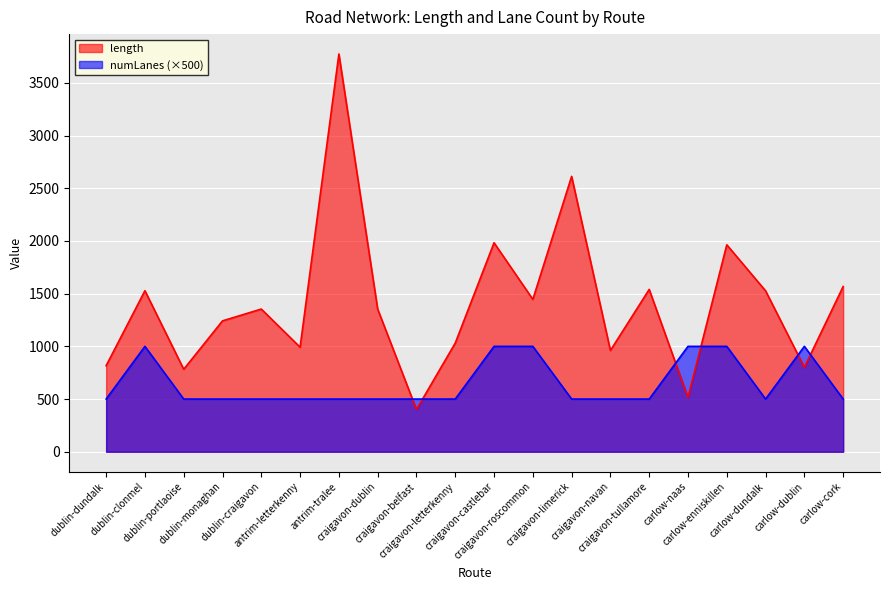

How many intersections are there between numLanes and length?

6